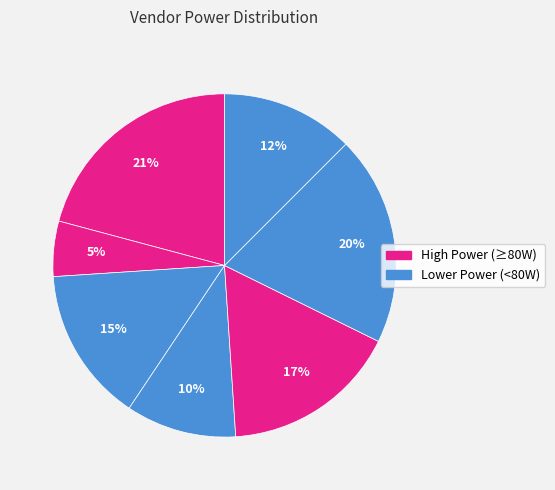

Is there any slice that represents more than half of the pie?

No